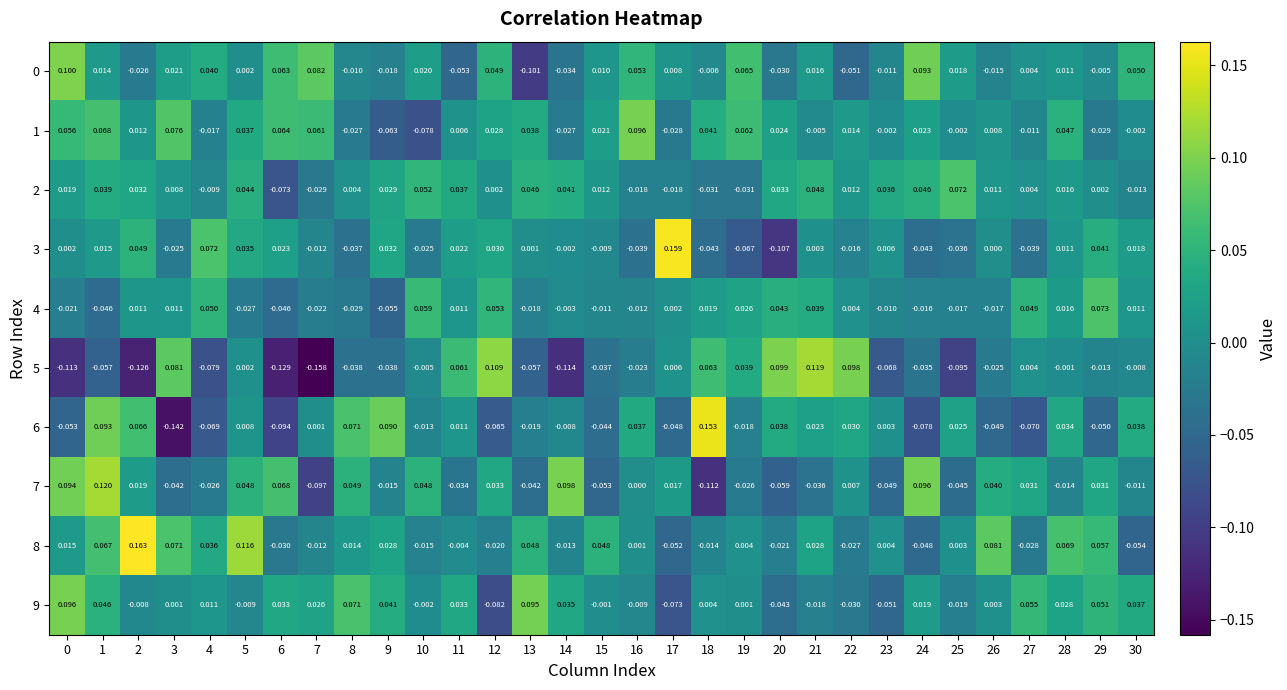

How many values in 3 are below zero?

14